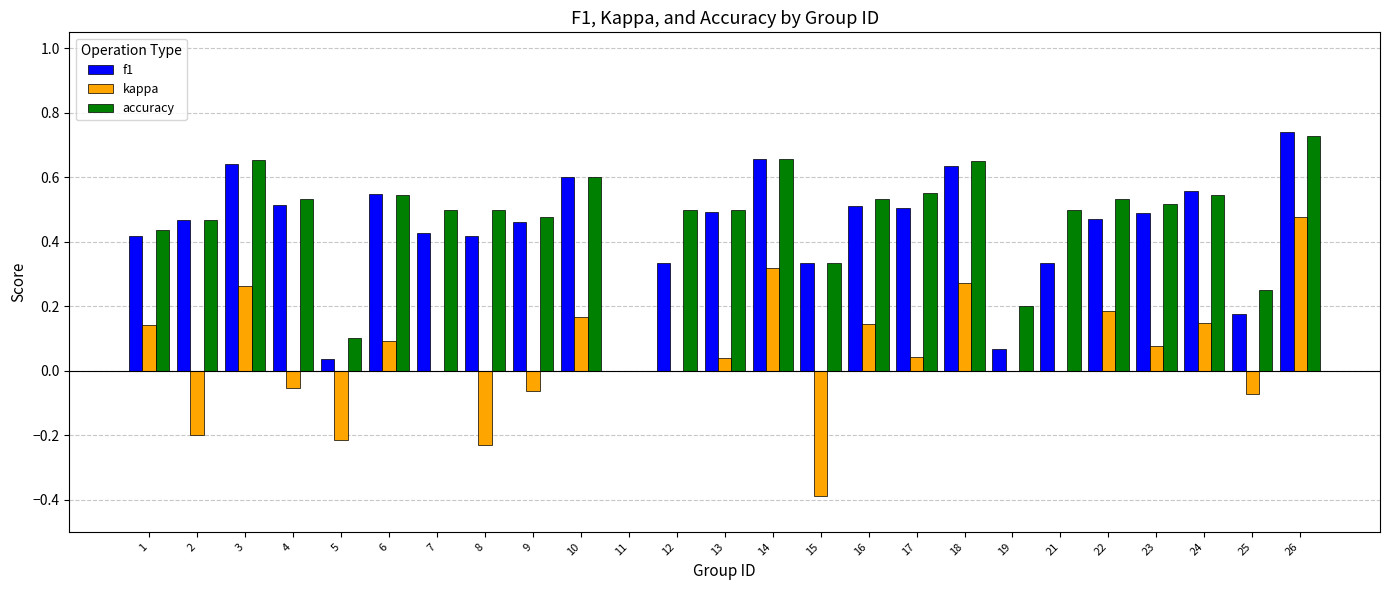

Which series changed the most between 9 and 11?

accuracy